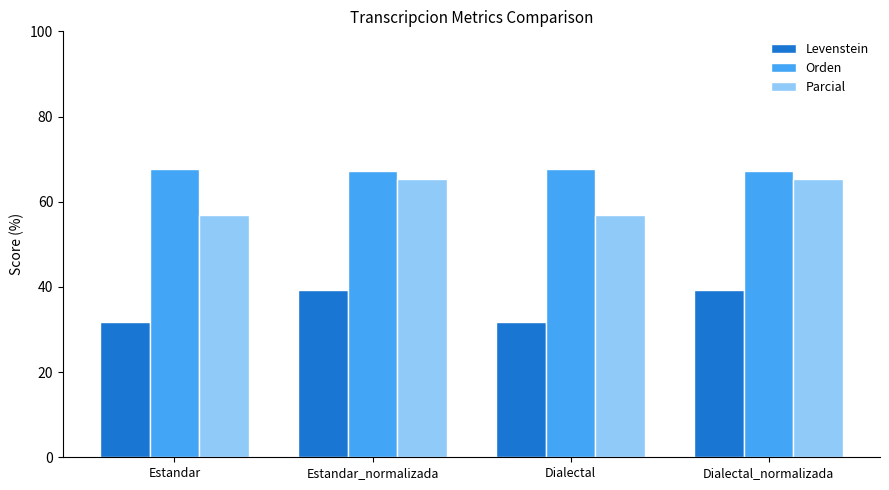

What is the label of the 2nd bar from the right?

Dialectal